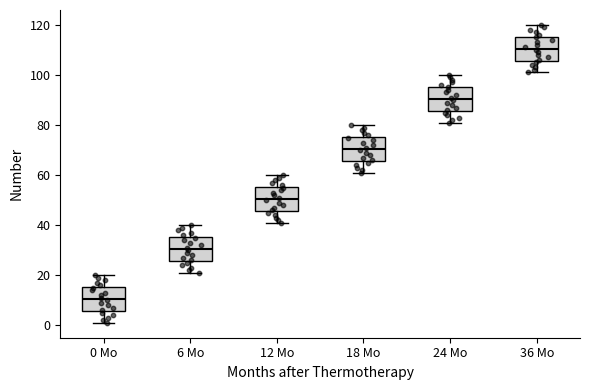

Which box has the lowest median line?

0 Mo